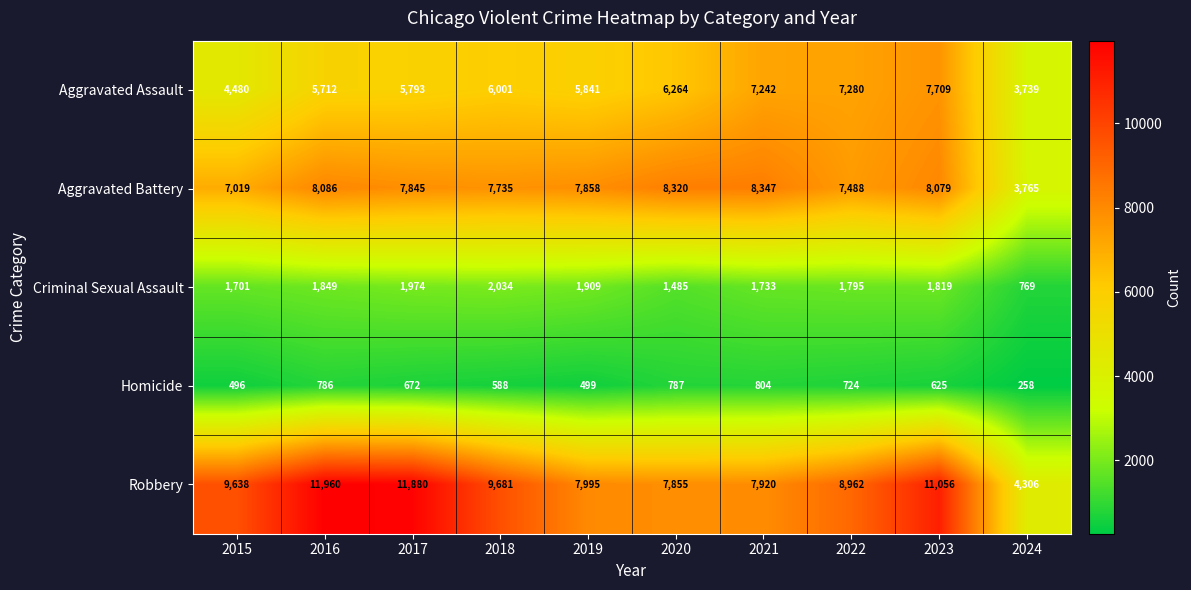

What is the total value across all series at 2021?

26046